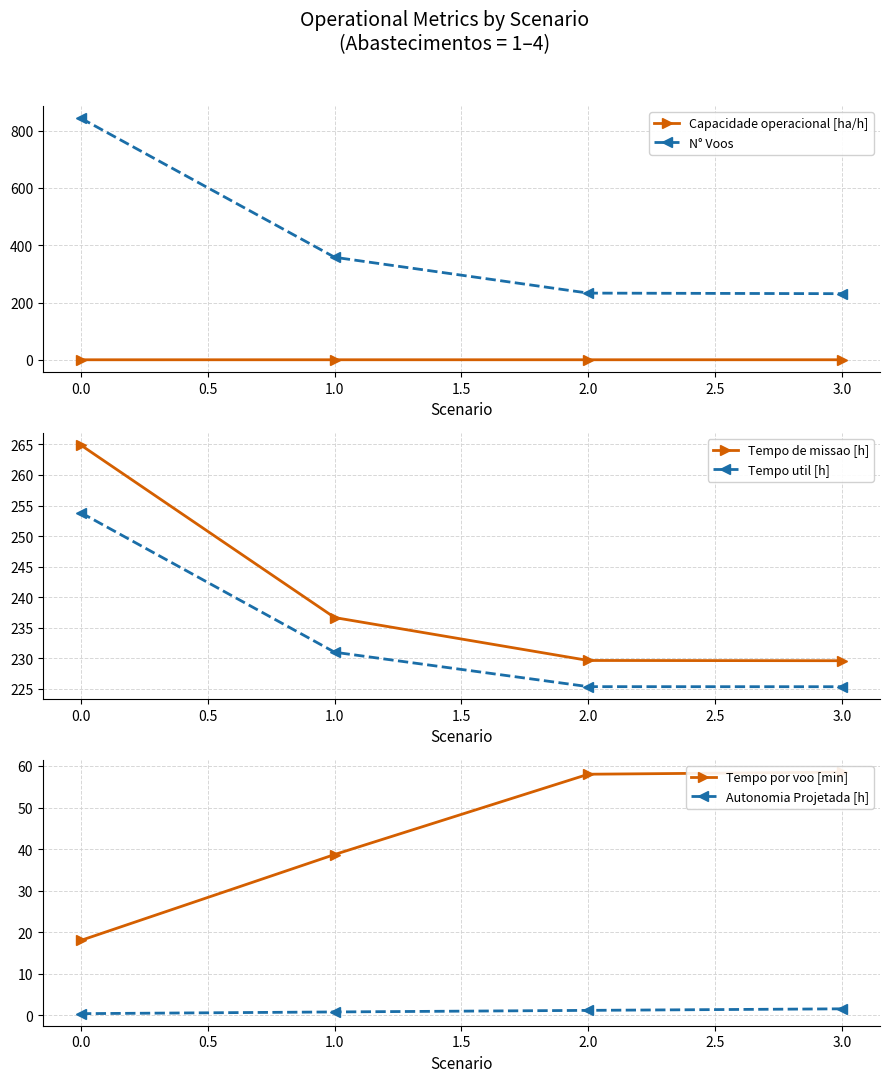

What are all the series names shown in the legend?

Capacidade operacional [ha/h], N° Voos, Tempo de missao [h], Tempo util [h], Tempo por voo [min], Autonomia Projetada [h]